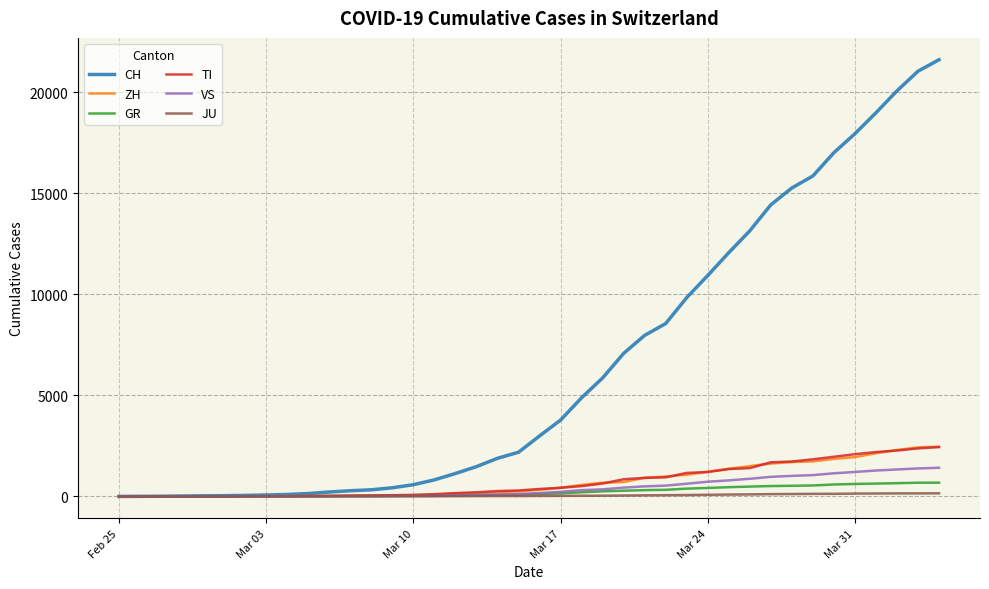

What is the greatest value displayed?

21617